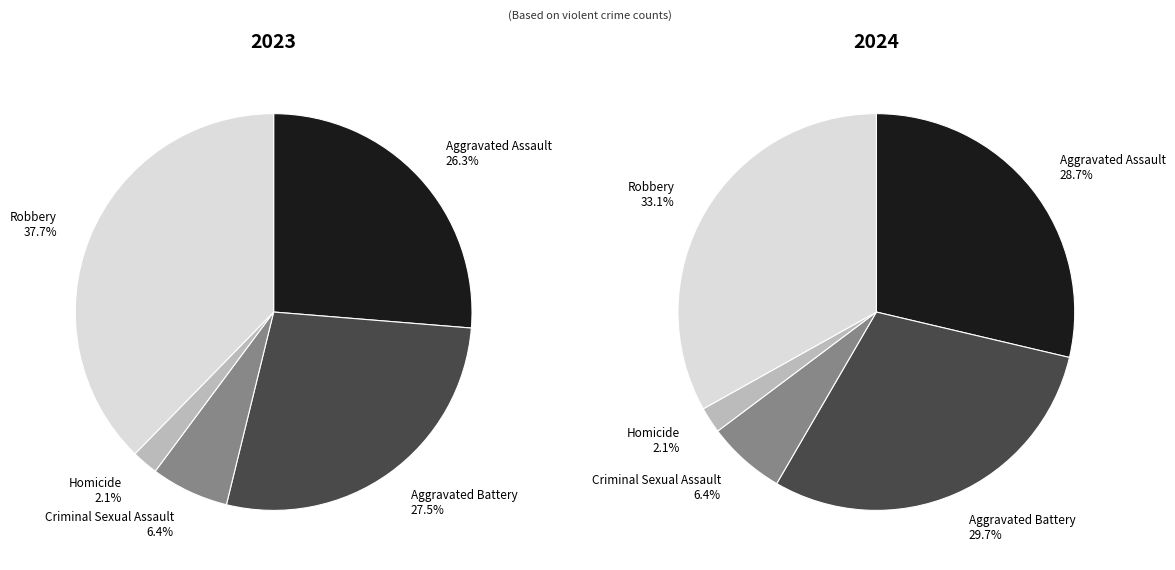

Which slice is the smallest?

Homicide